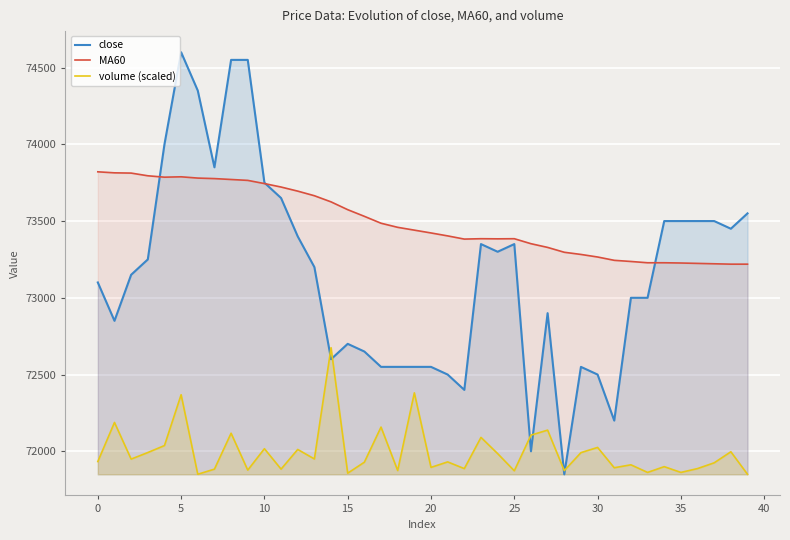

What is the difference between the highest and lowest values at 25?

1512.0